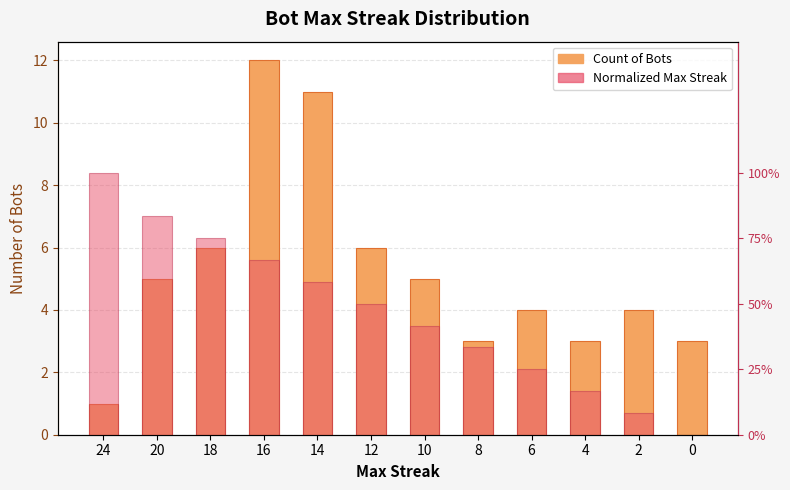

What is the sum of all Count of Bots values?

63.0